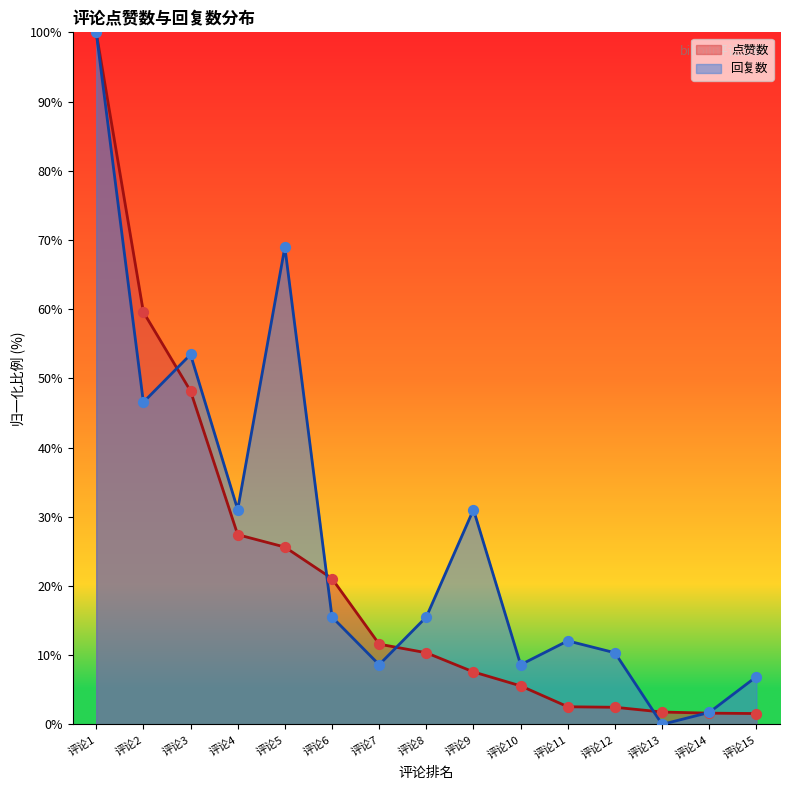

At which category is the sum across all series the highest?

评论1